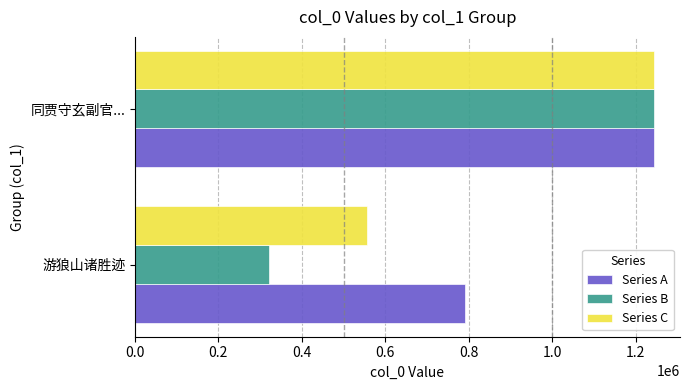

What is the difference between the maximum and minimum values in the Series B series?

920882